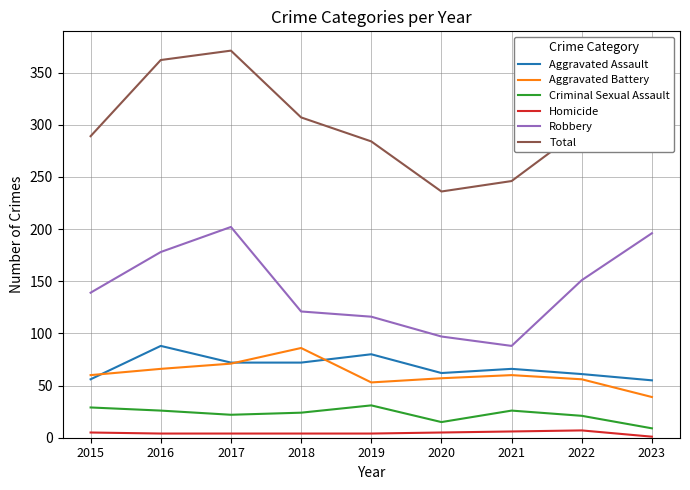

What are all the series names shown in the legend?

Aggravated Assault, Aggravated Battery, Criminal Sexual Assault, Homicide, Robbery, Total